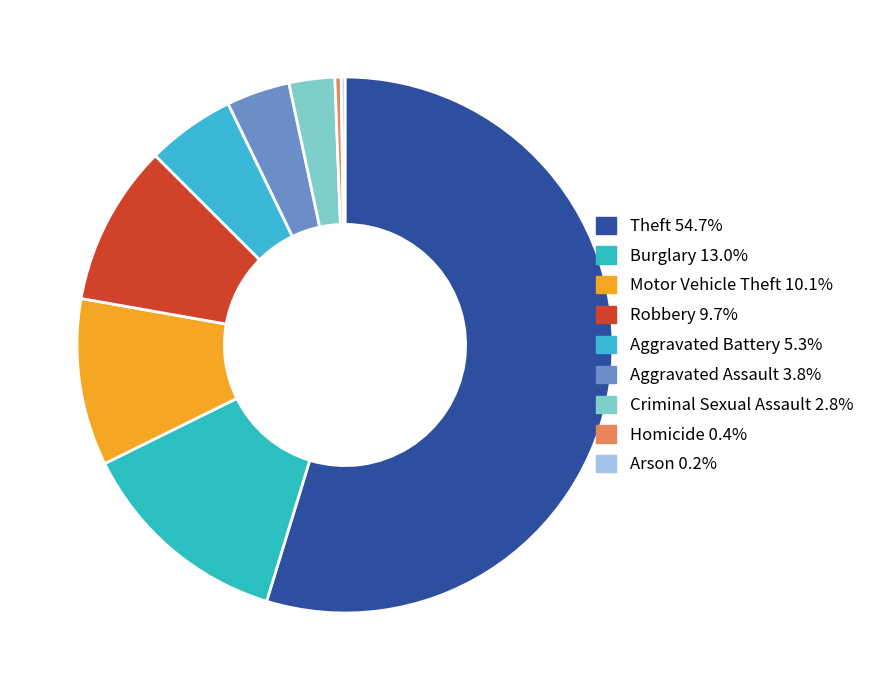

Is there a majority slice in this chart?

Yes